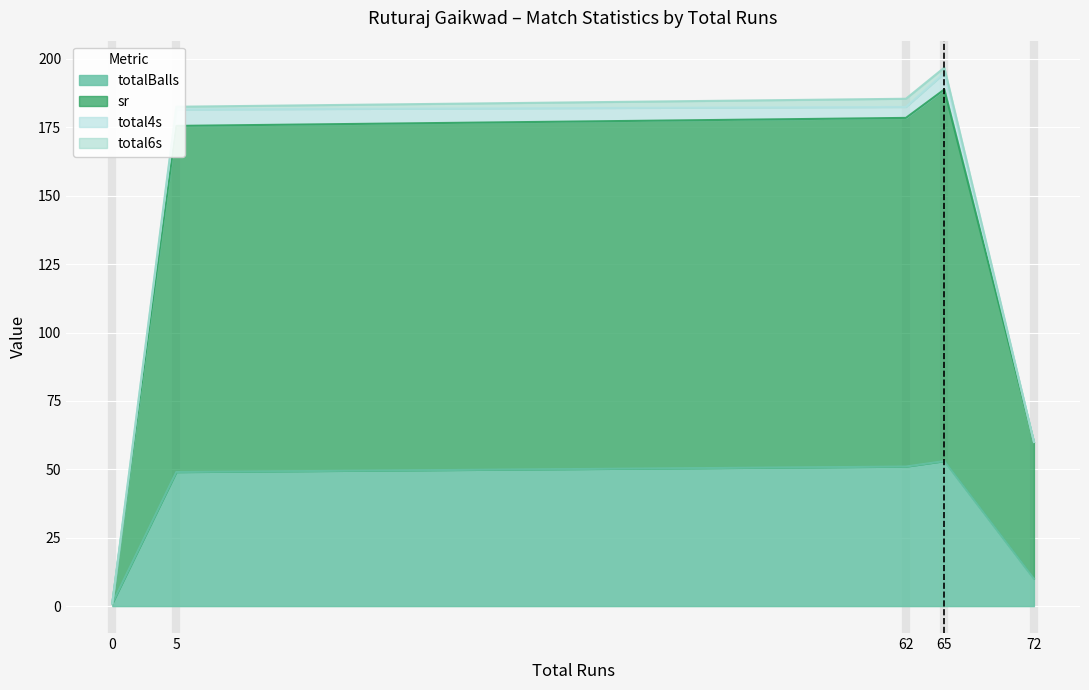

Where is totalBalls nearest to the value 27?

72